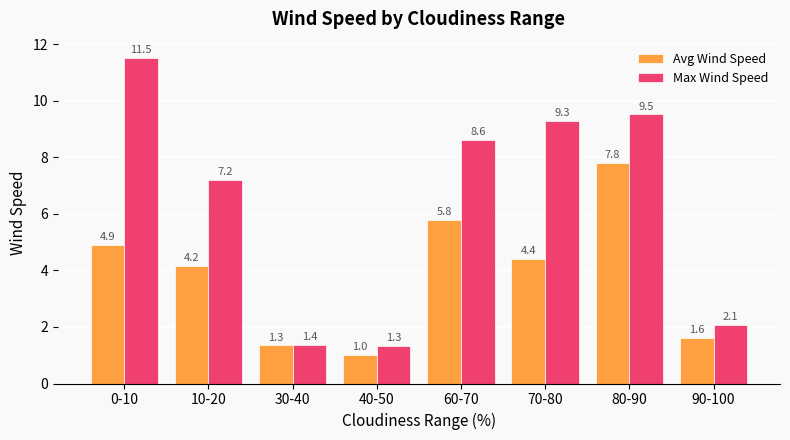

Which label corresponds to the largest value in the chart?

0-10